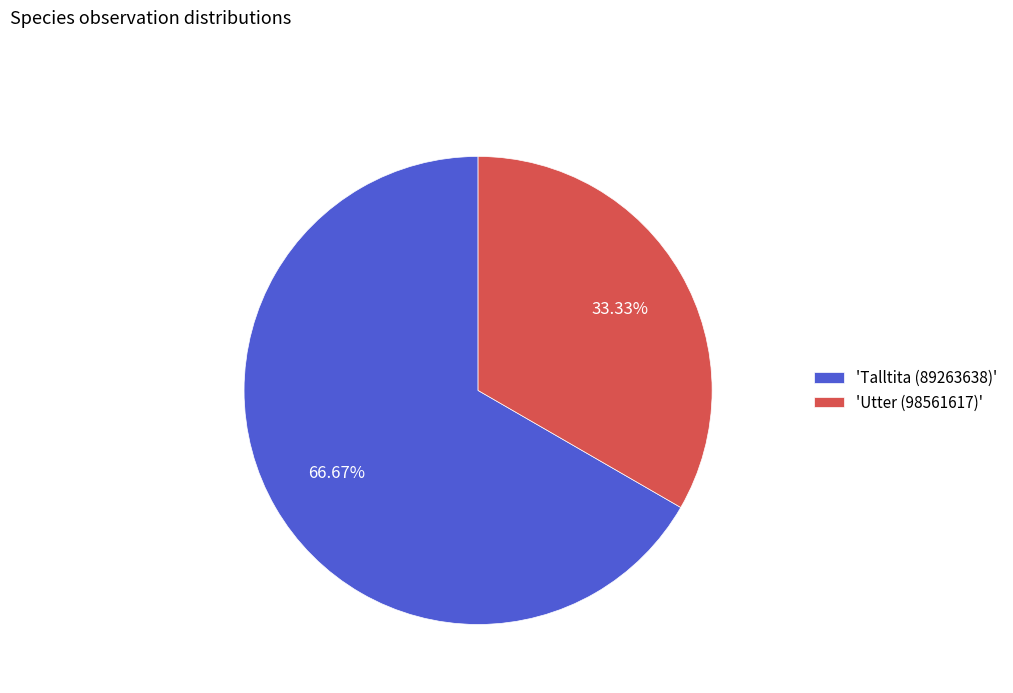

Does 'Utter (98561617)' represent more than half of the total?

No